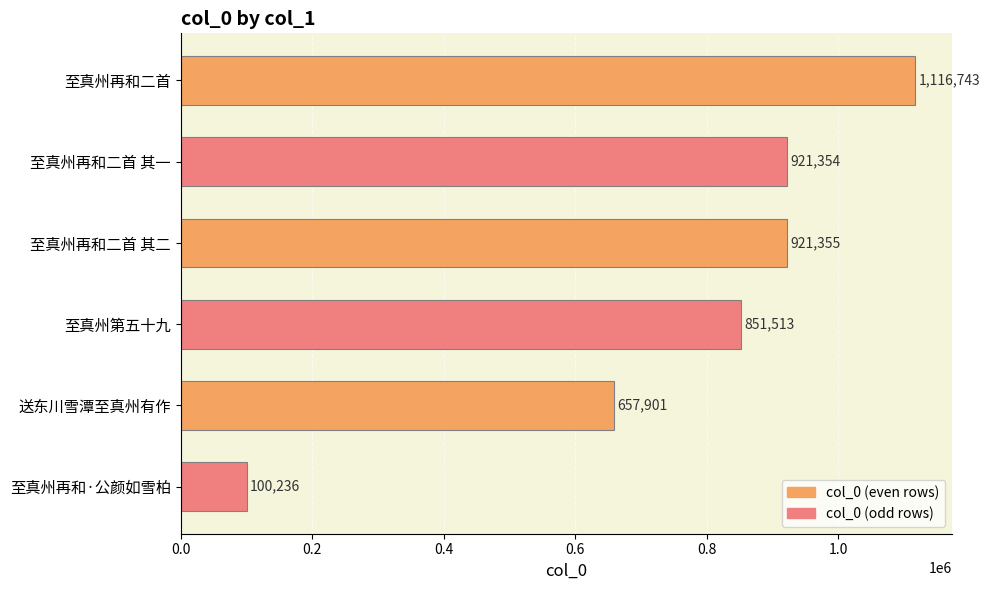

Are the bars grouped side by side (vs. stacked)?

No